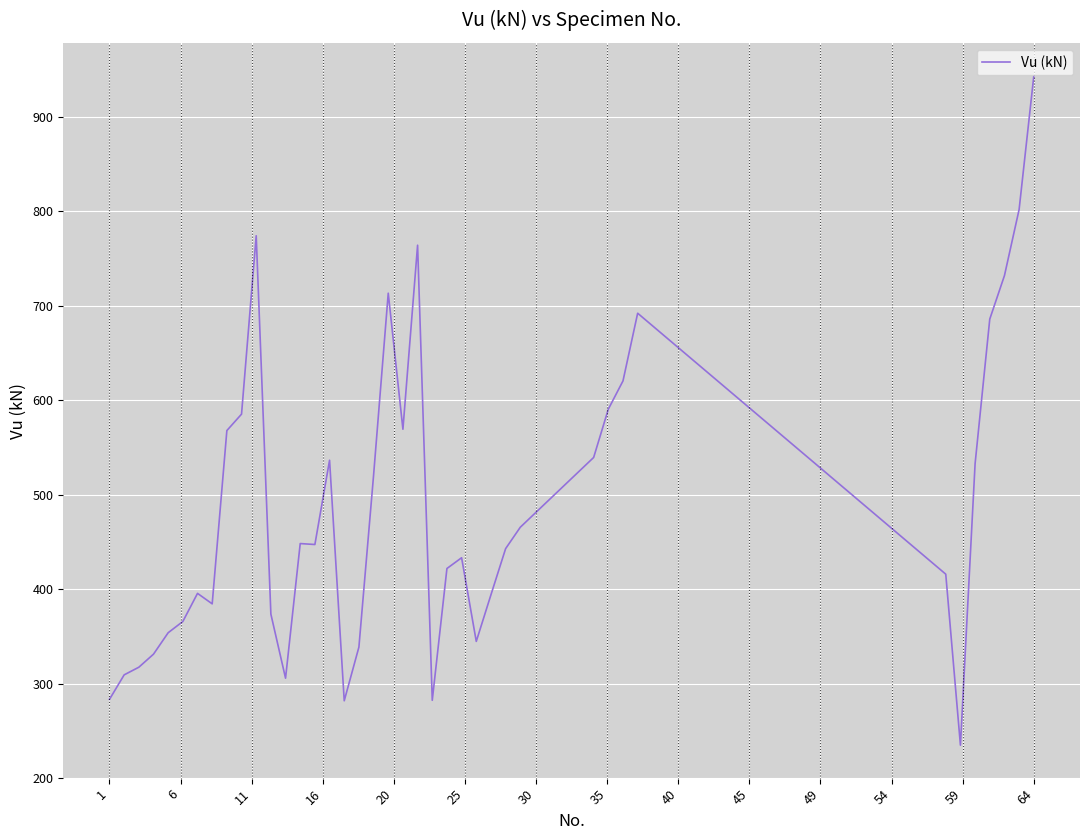

What is the minimum value shown in the chart?

235.0